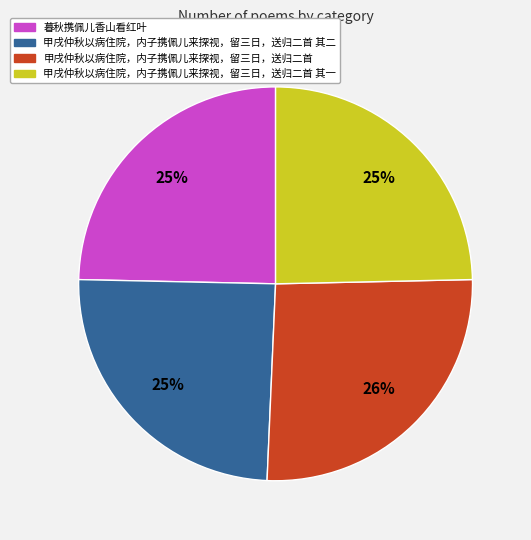

Is there a majority slice in this chart?

No